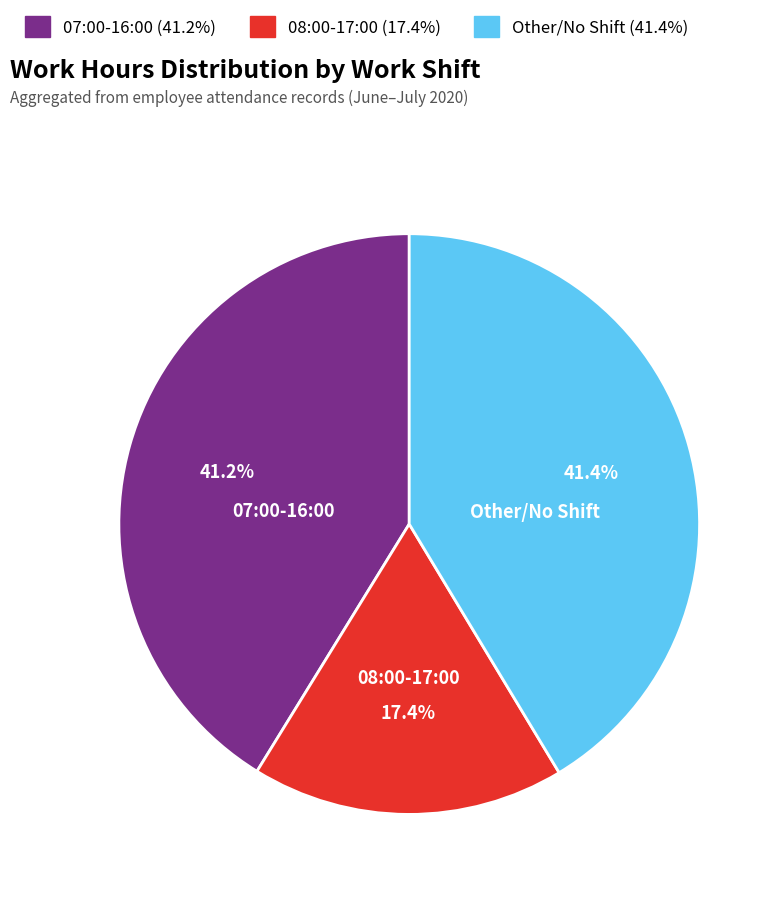

How much of the chart is everything except Other/No Shift?

58.6%